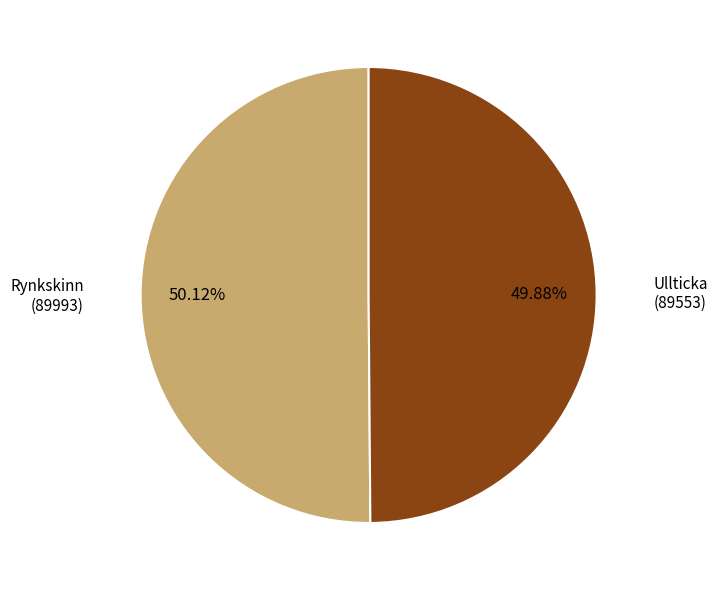

Is there any slice that represents more than half of the pie?

Yes